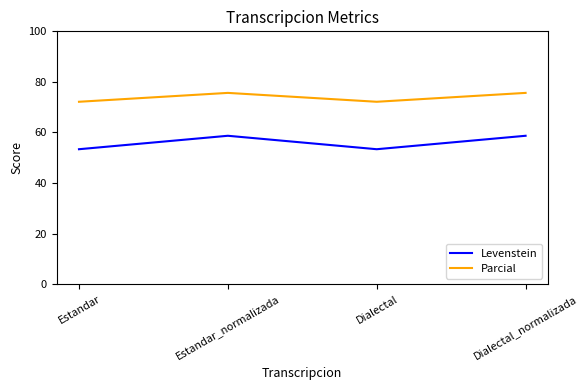

What is the lowest value of the Parcial series?

72.1